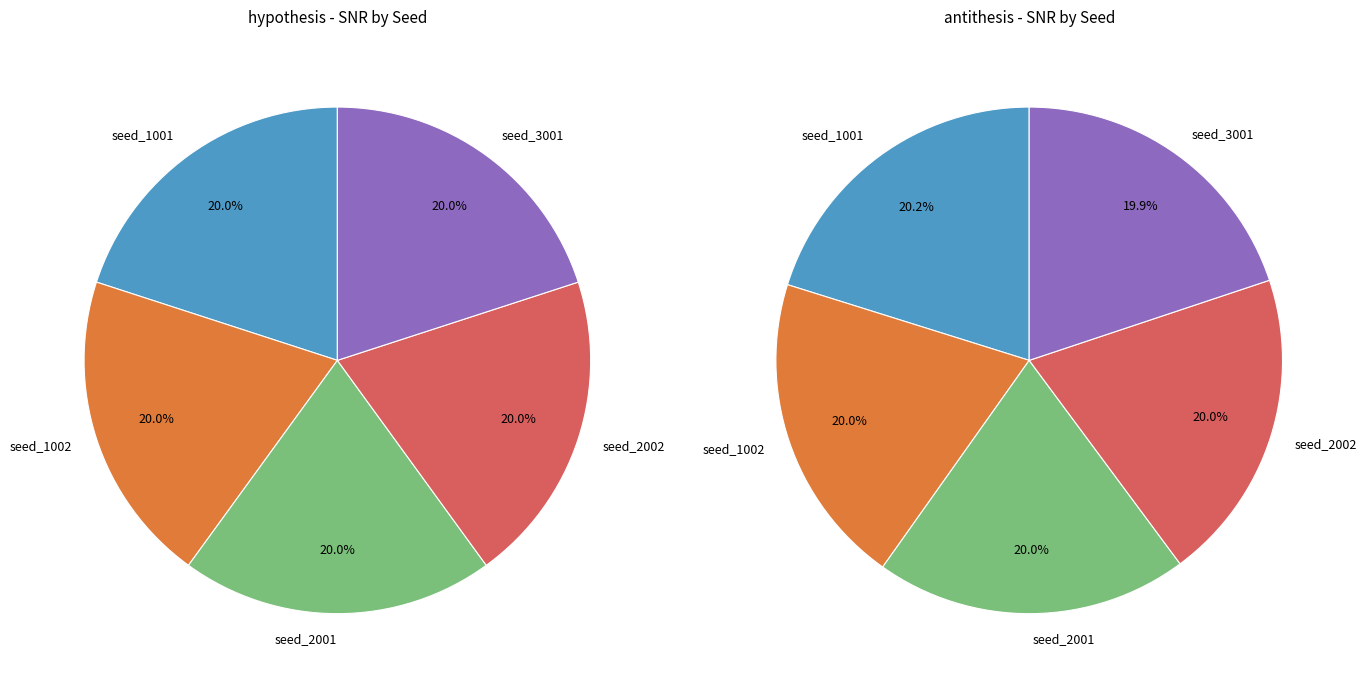

What is the total percentage of seed_1002 and seed_2002?

40.0%